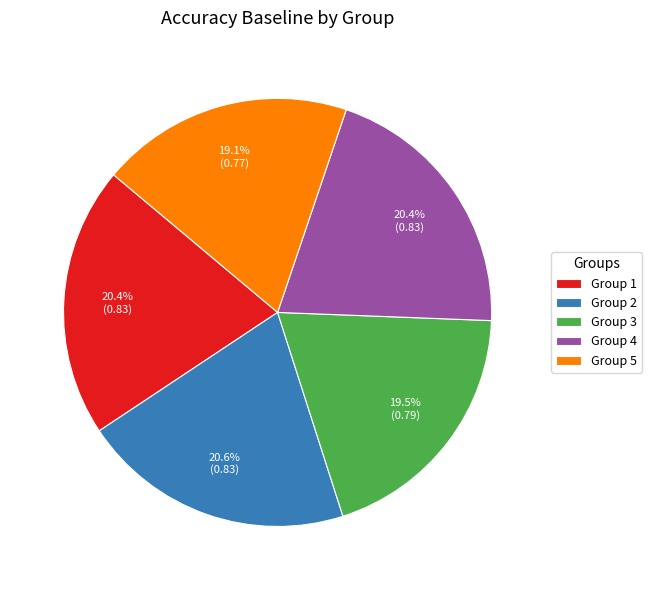

How many segments does this pie chart have?

5